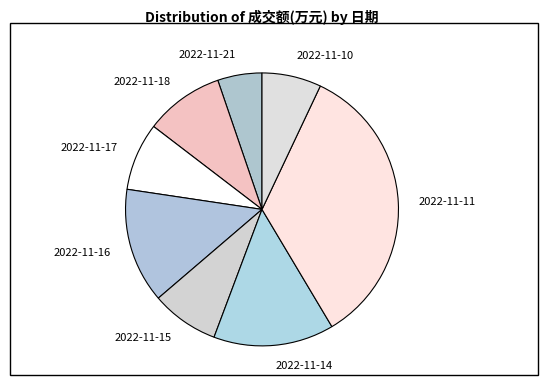

Is it true that 2022-11-15 is 17% of the pie?

False